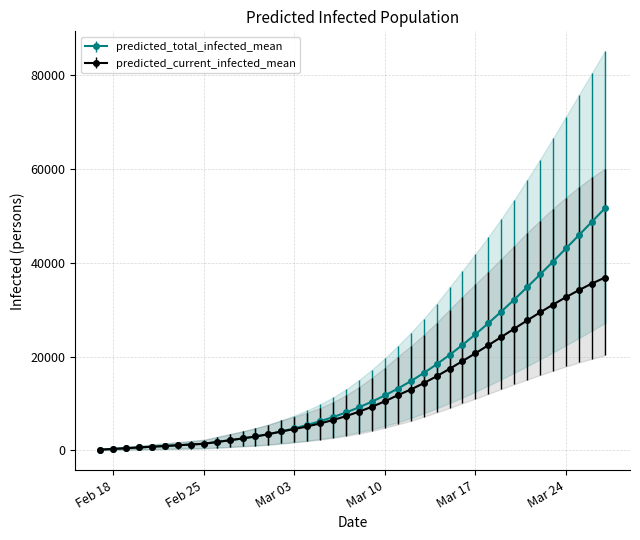

Is this an area chart (filled region under the line)?

No